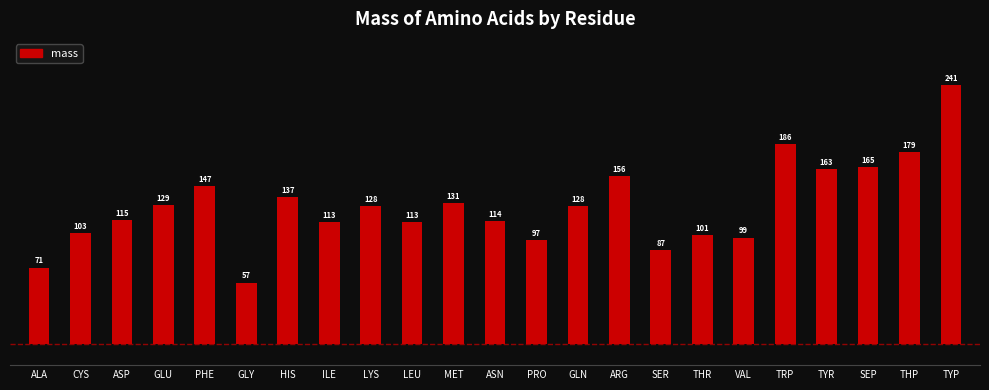

Where does the data first go above 128?

GLU